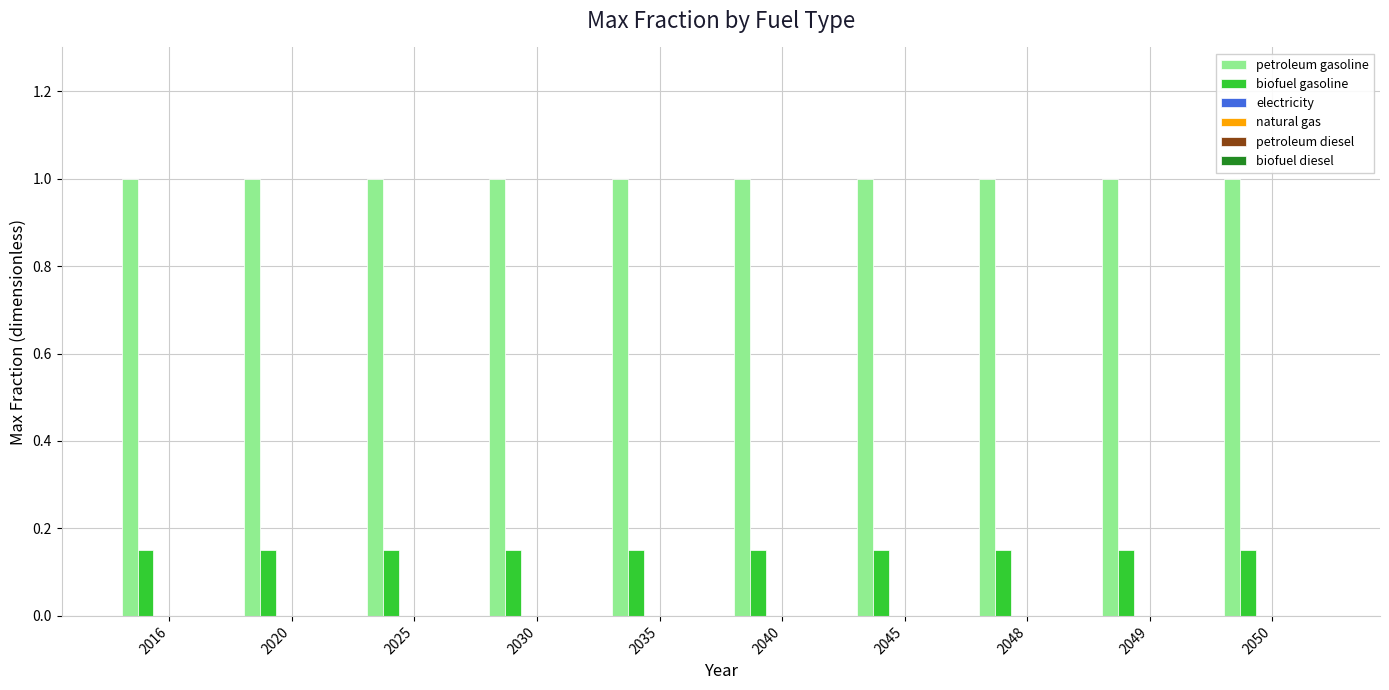

At how many categories does at least one series exceed 0?

10